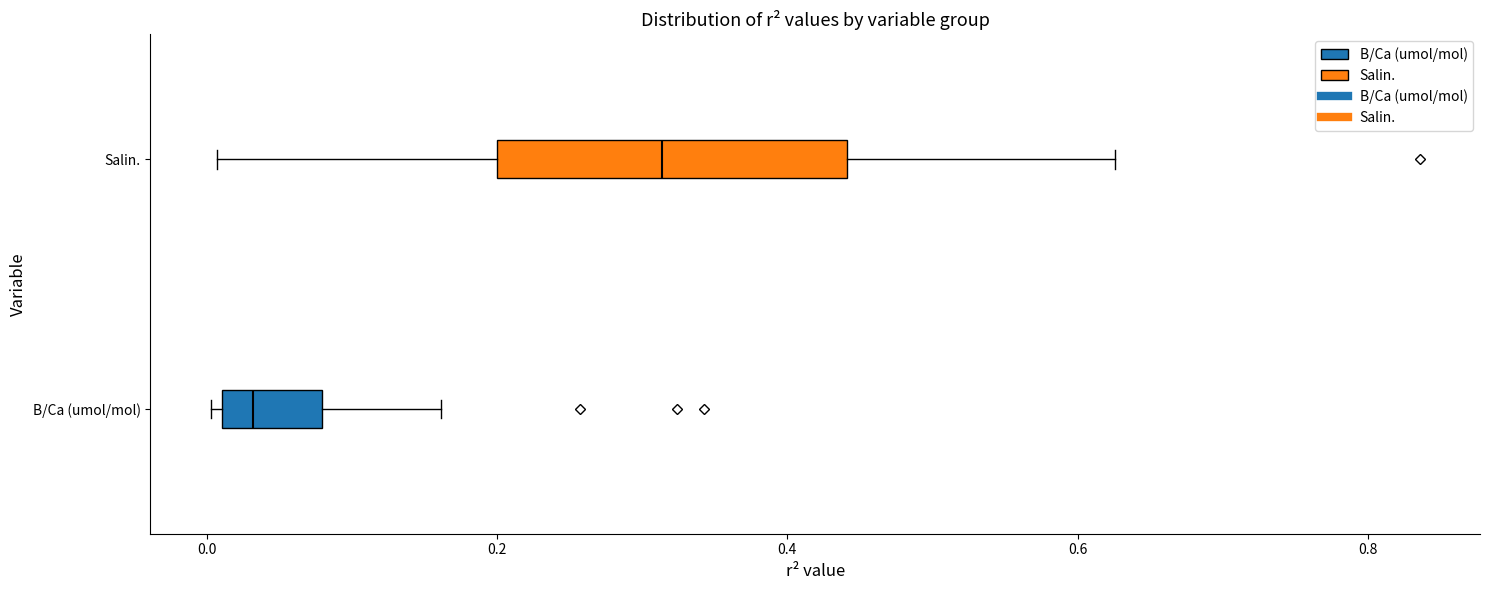

Reading bottom to top, read every box against the x-axis: the position of its median line, the range the box covers, and the ends of its whiskers. The values are not printed on the chart, so give them approximately, as read against the axis.

B/Ca (umol/mol): median 0.04, box 0.02 to 0.08, whiskers 0.00 to 0.16
Salin.: median 0.32, box 0.20 to 0.44, whiskers 0.00 to 0.62